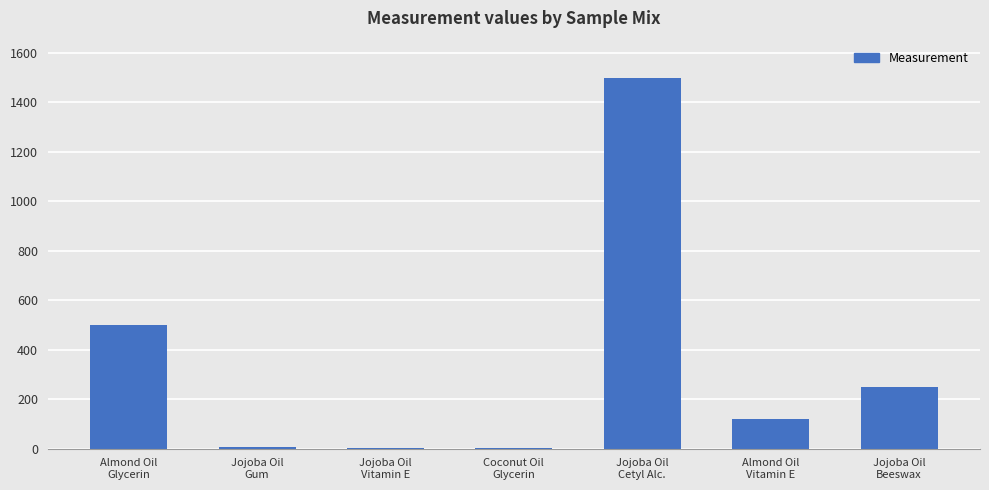

What is the greatest value displayed?

1500.0